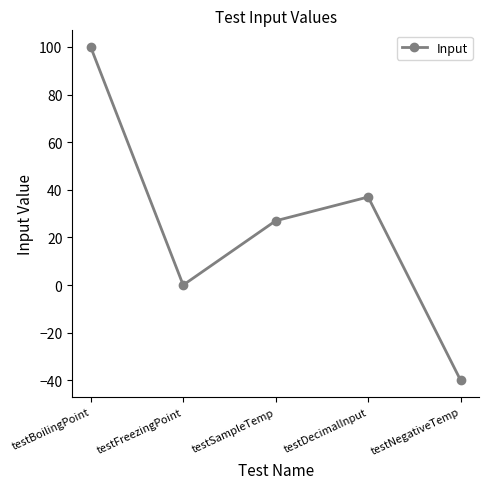

What is the smallest value displayed?

-40